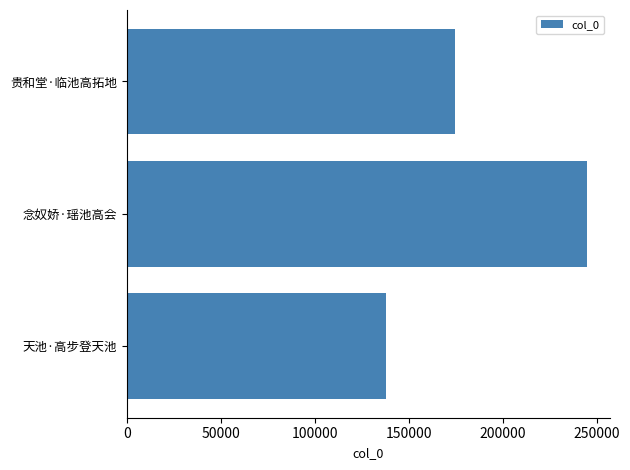

What is the ratio of the value at 贵和堂·临池高拓地 to the value at 天池·高步登天池?

1.3